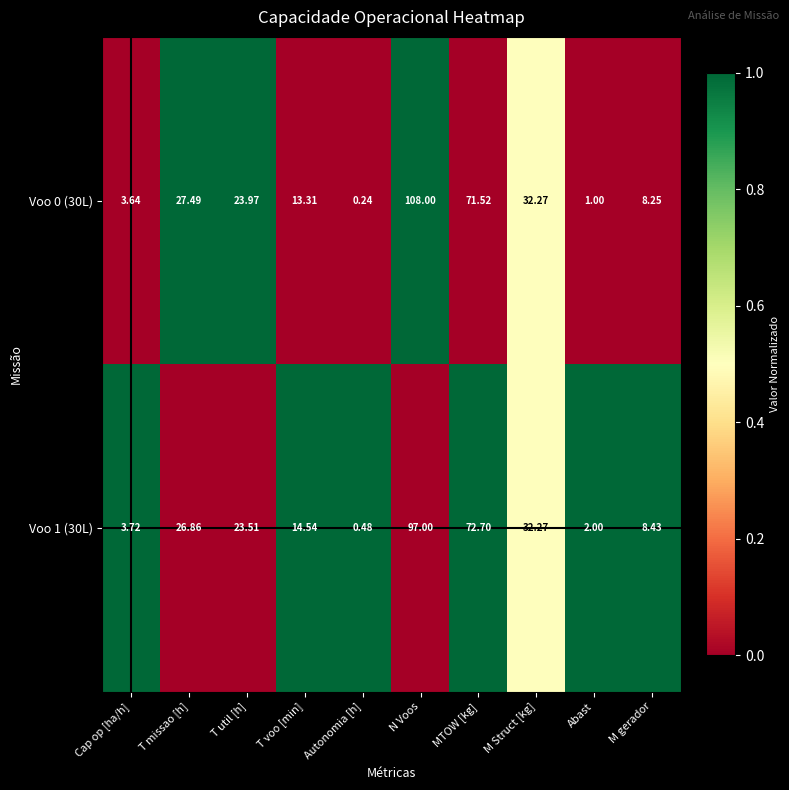

Rank the categories by Voo 0 (30L) value from highest to lowest.

N Voos, MTOW [kg], M Struct [kg], T missao [h], T util [h], T voo [min], M gerador, Cap op [ha/h], Abast, Autonomia [h]